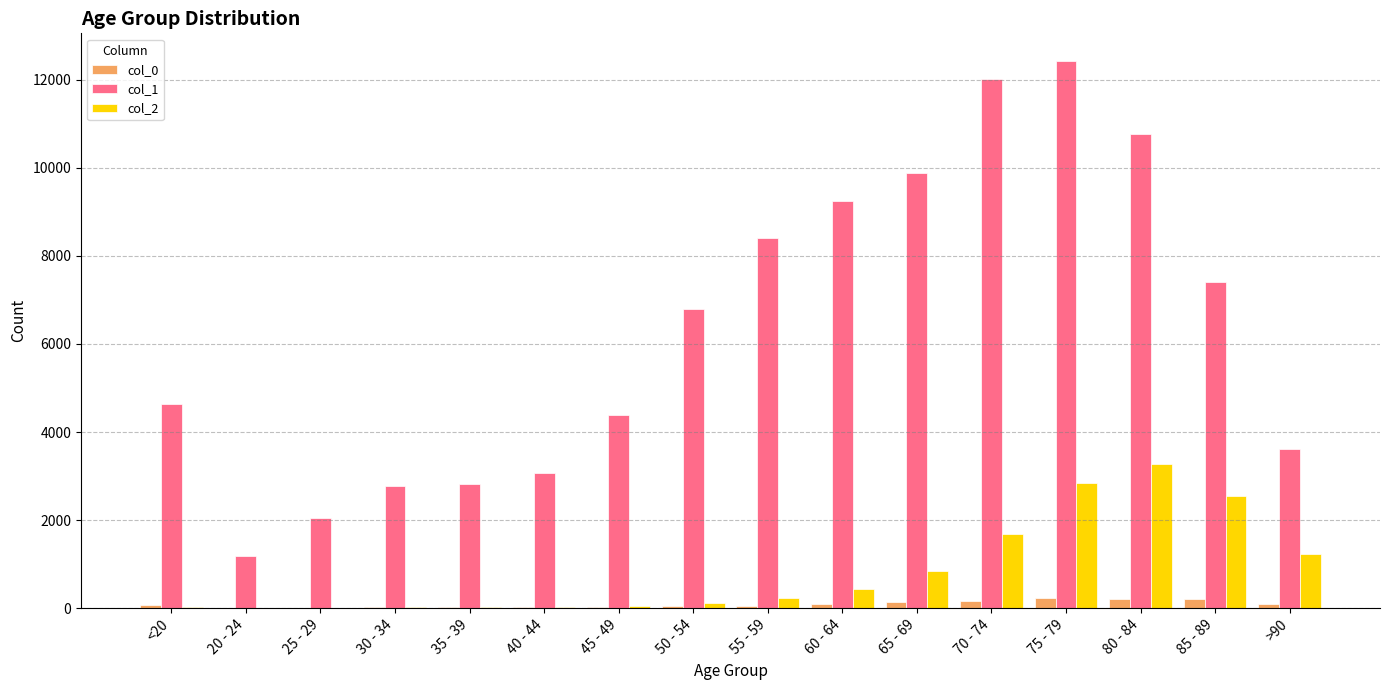

Is the value of col_2 at 65 - 69 greater than the value of col_1 at 85 - 89?

No